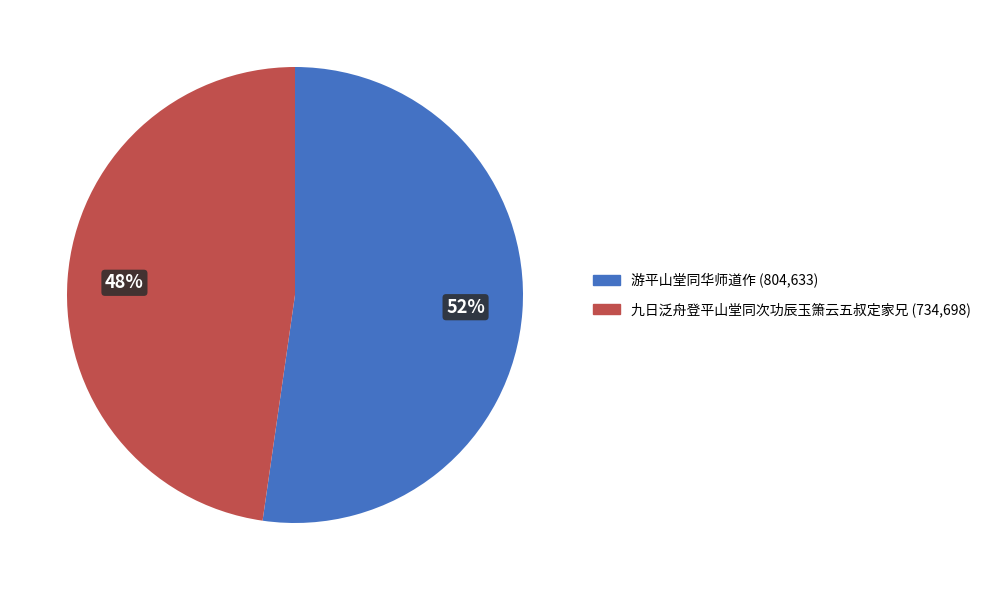

To the nearest percent, what is the combined percentage of 九日泛舟登平山堂同次功辰玉箫云五叔定家兄 and 游平山堂同华师道作?

100%